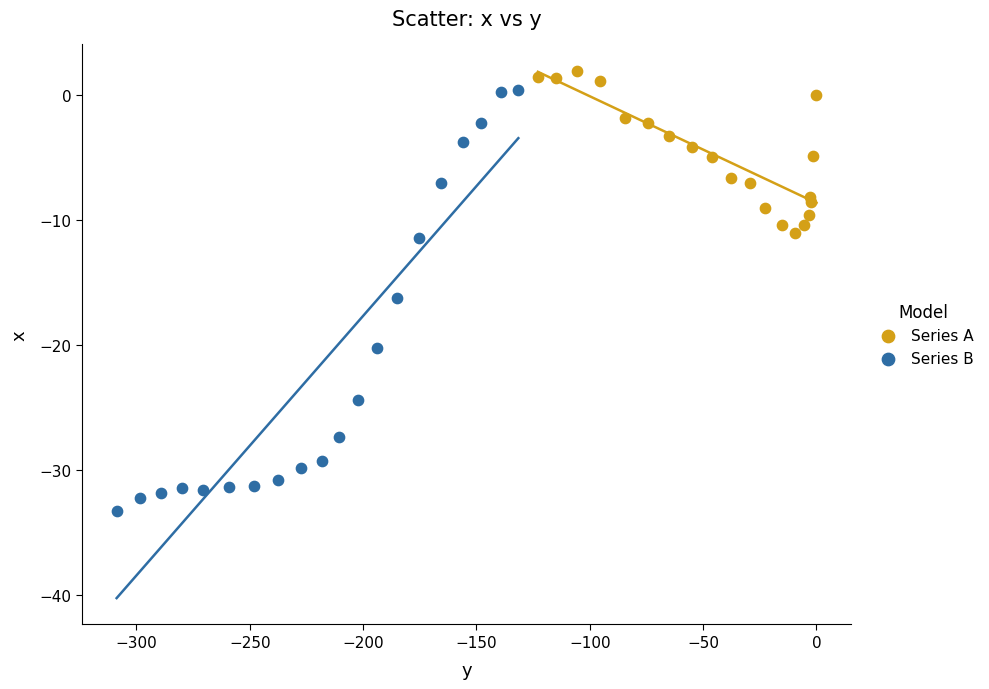

Which series has the largest Y range (max minus min)?

Series B